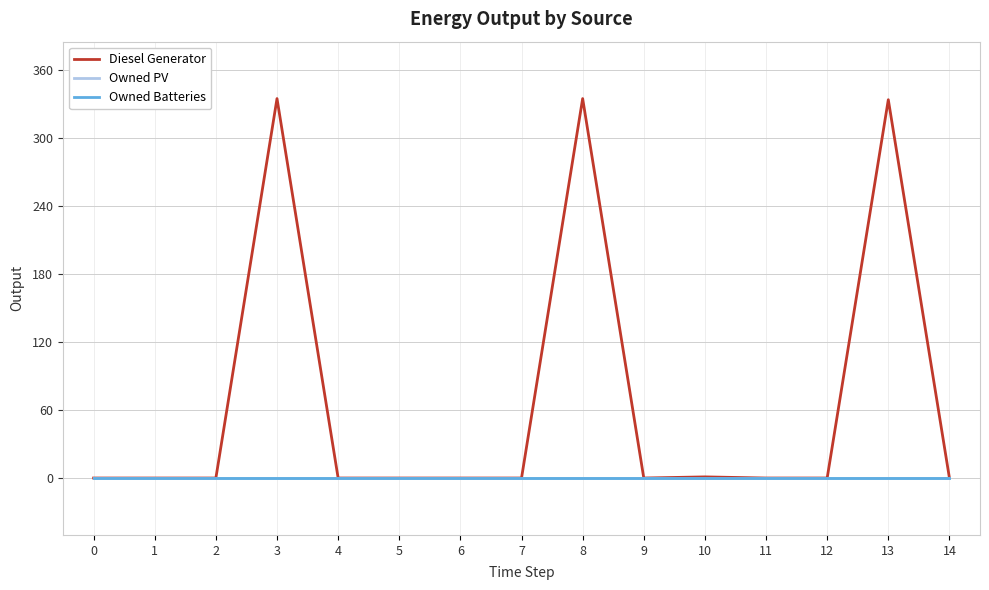

Is this an area chart (filled region under the line)?

No